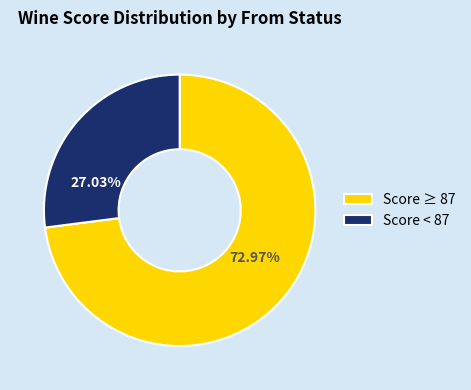

Which slice is the smallest?

Score < 87